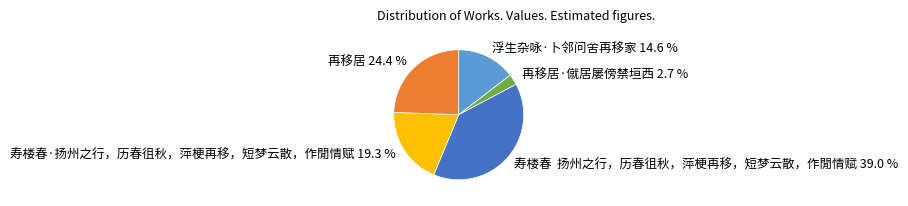

Is the sum of 寿楼春 扬州之行，历春徂秋，萍梗再移，短梦云散，作閒情赋 39.0 % and 再移居·僦居屡傍禁垣西 2.7 % greater than half?

No